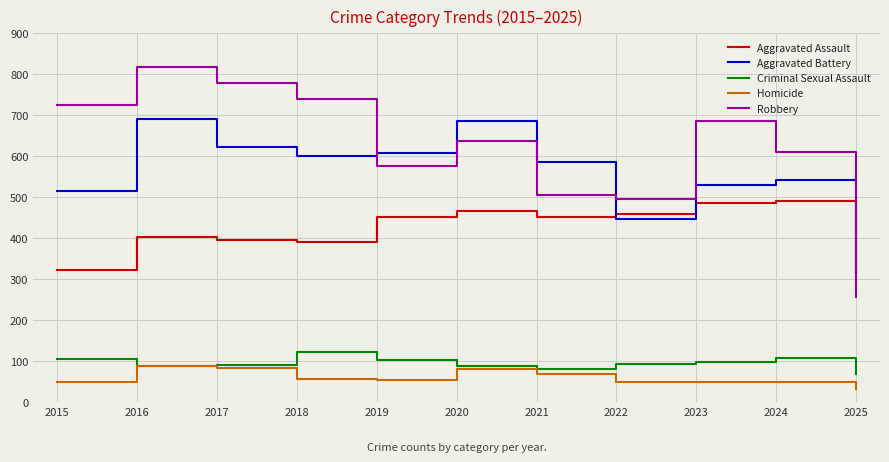

At which label does Aggravated Battery reach its minimum?

2025